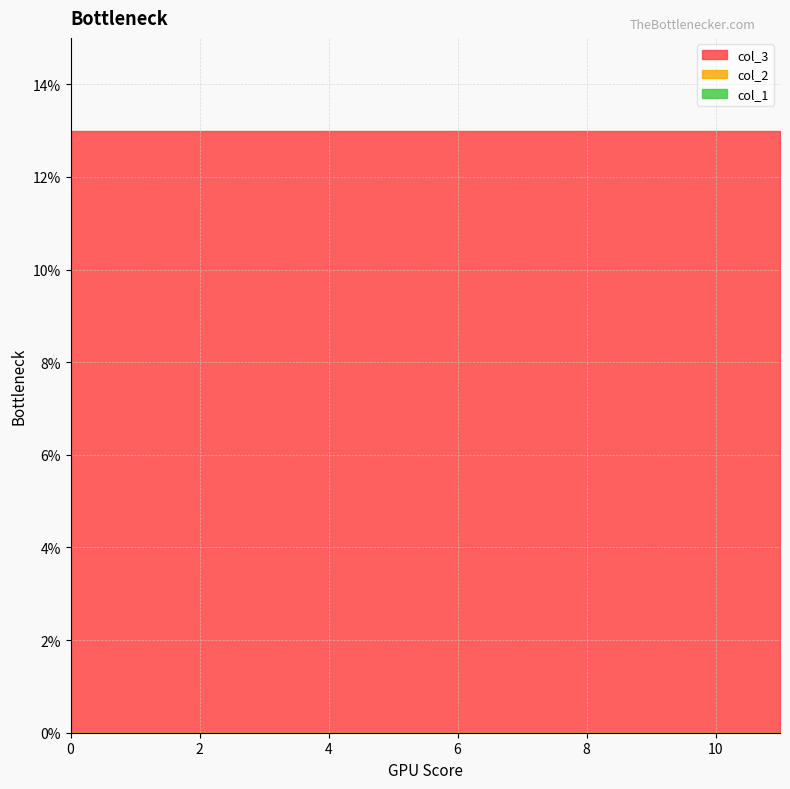

What is the sum of all col_3 values?

156